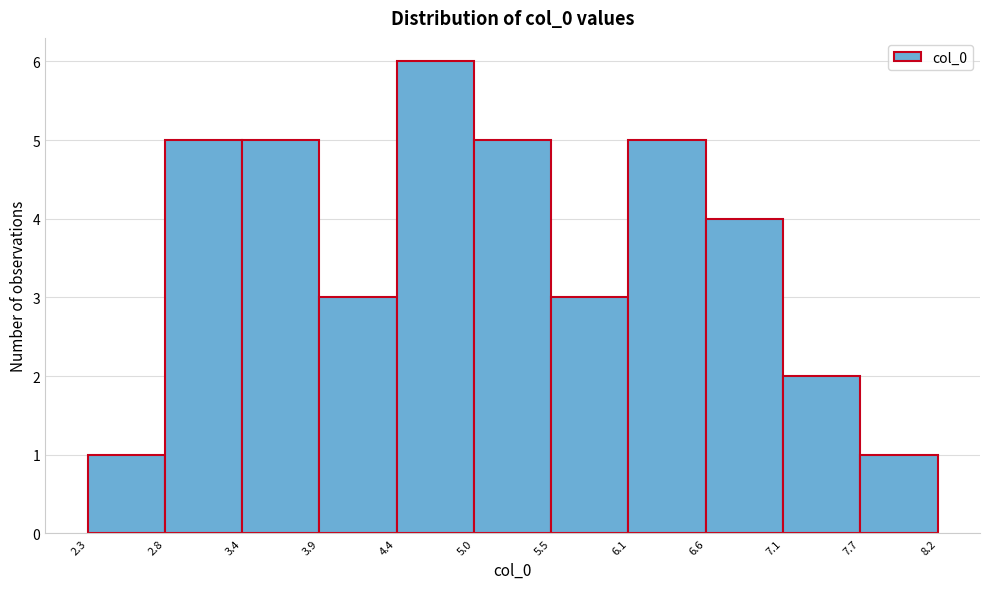

How tall is the bar that spans 7.1 to 7.7 on the x-axis? The values are not printed on the chart, so give them approximately, as read against the axis.

2